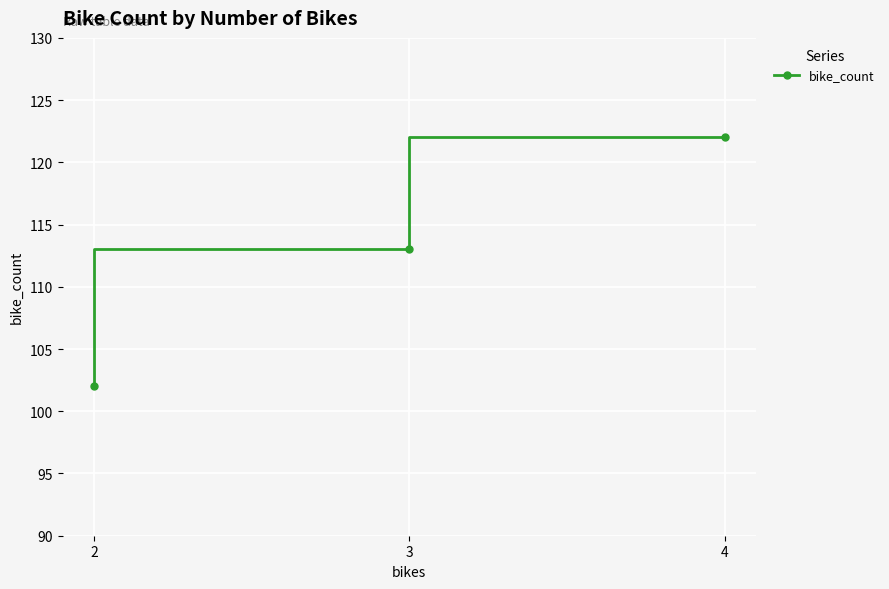

How many distinct data groups are displayed?

1